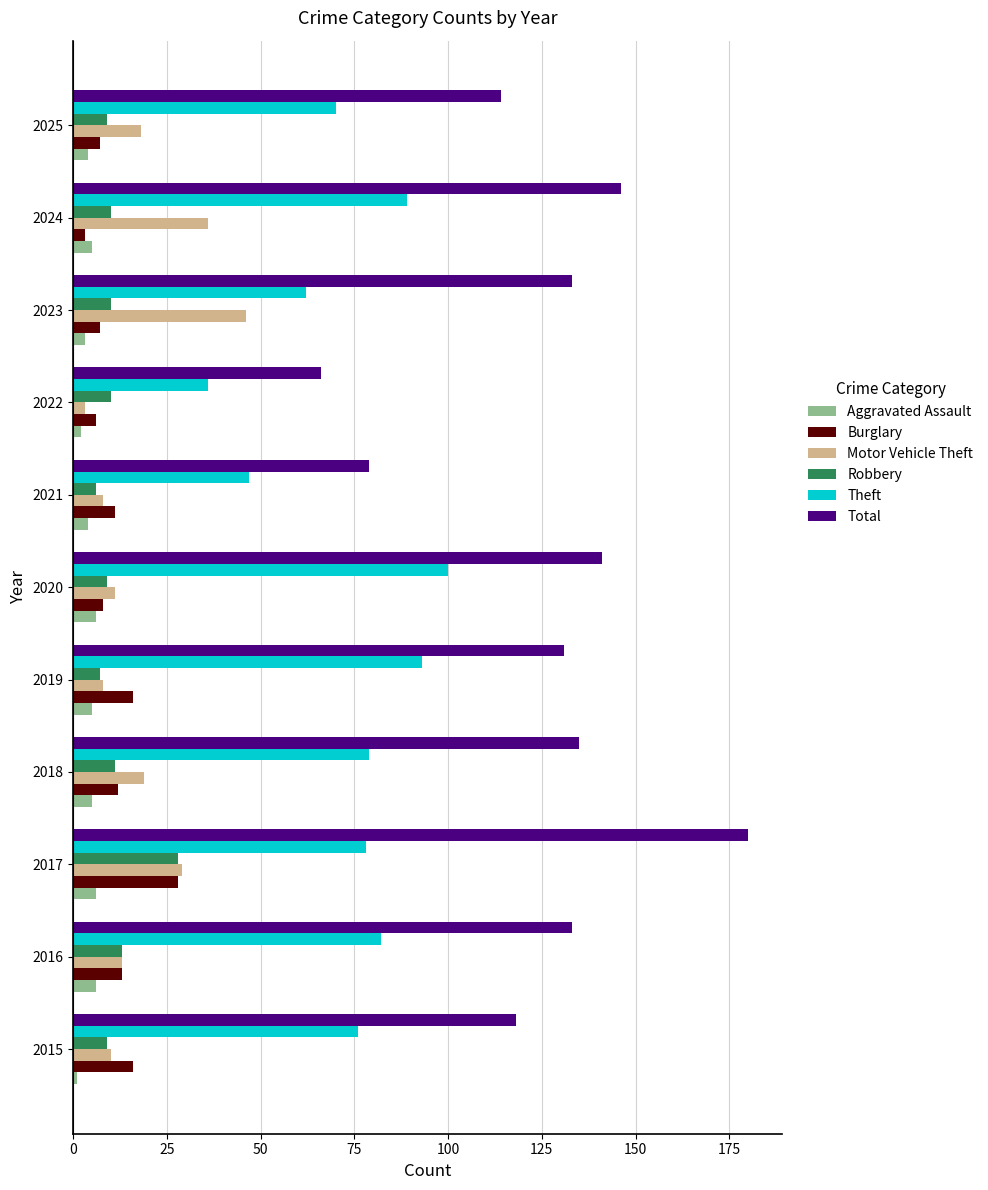

What is the average value of the Total series?

125